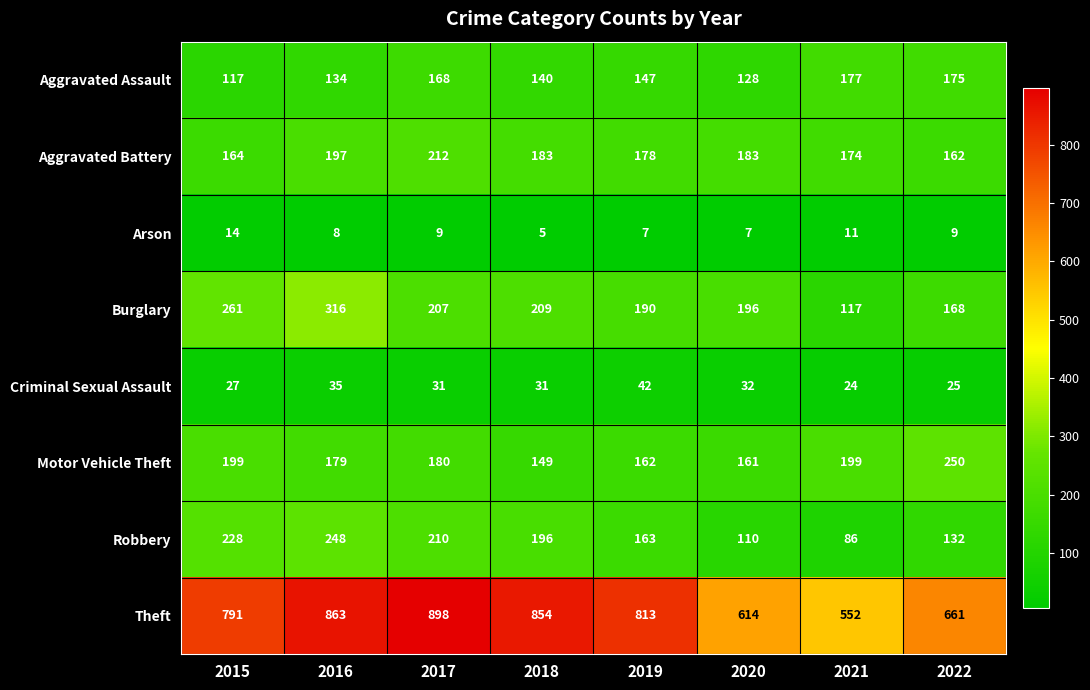

At 2019, list the series in order from smallest to largest.

Arson, Criminal Sexual Assault, Aggravated Assault, Motor Vehicle Theft, Robbery, Aggravated Battery, Burglary, Theft